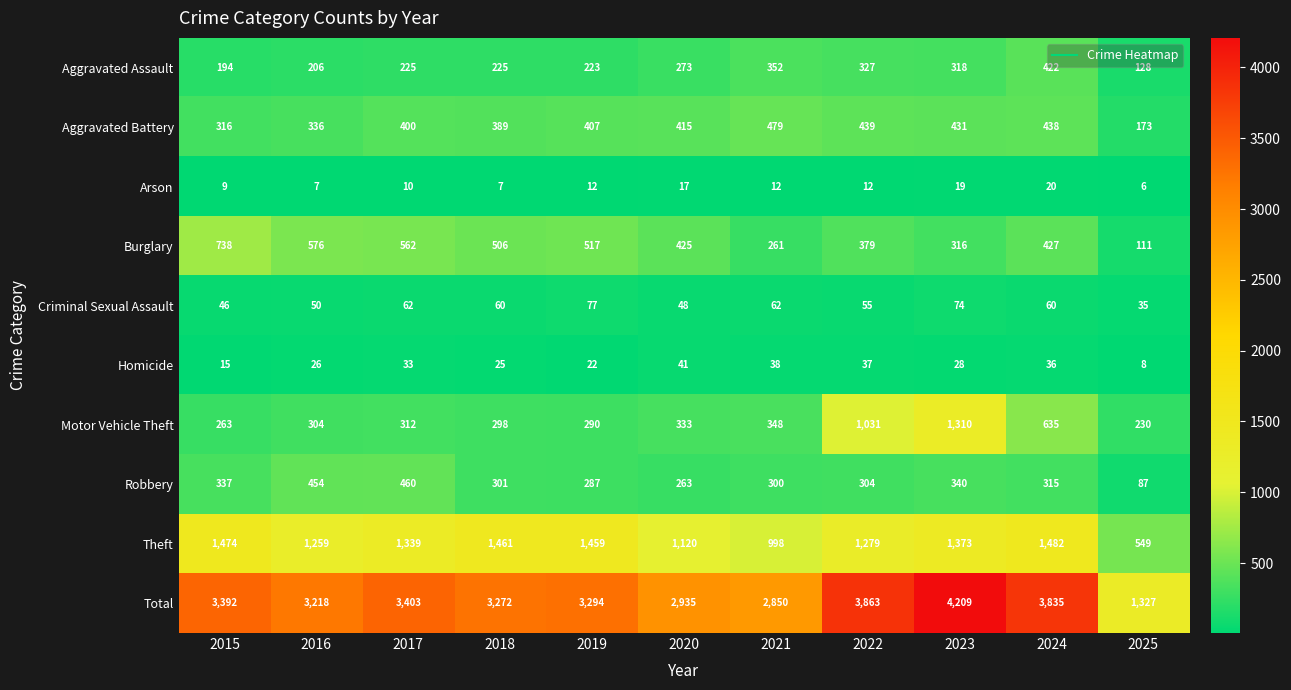

What is the difference between the highest and lowest values at 2015?

3383